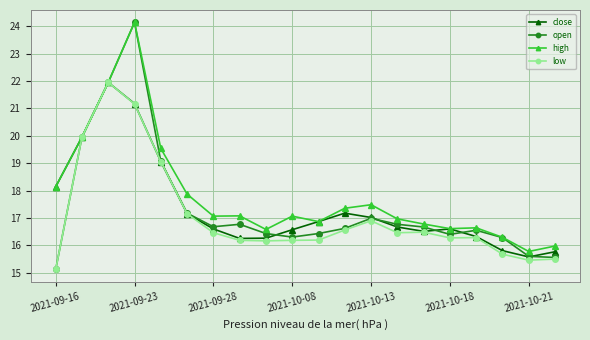

What is the value of the close point at the 4th from the left?

21.2